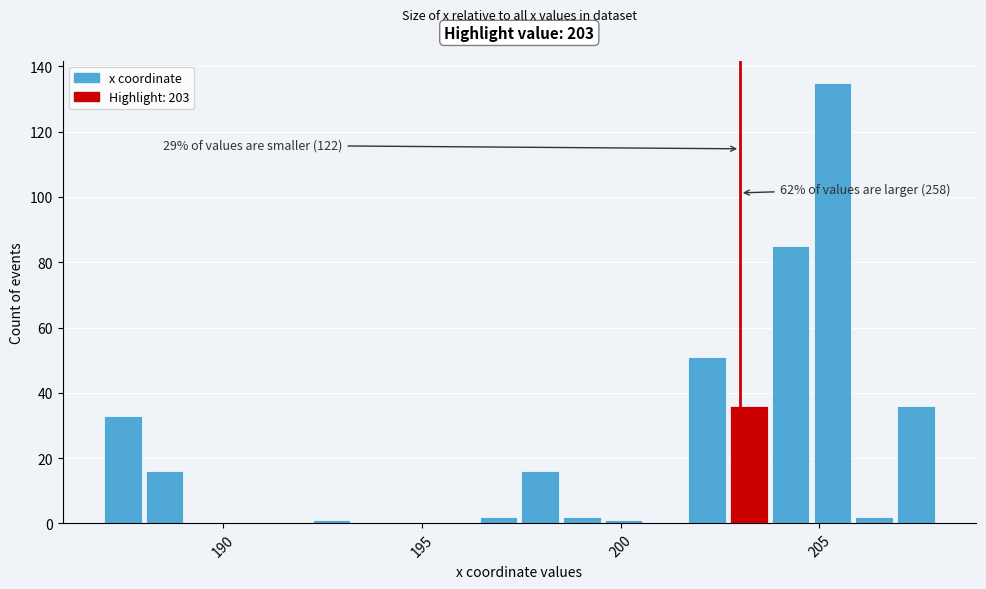

Read against the x-axis, roughly where is the centre of the tallest bar?

205.5